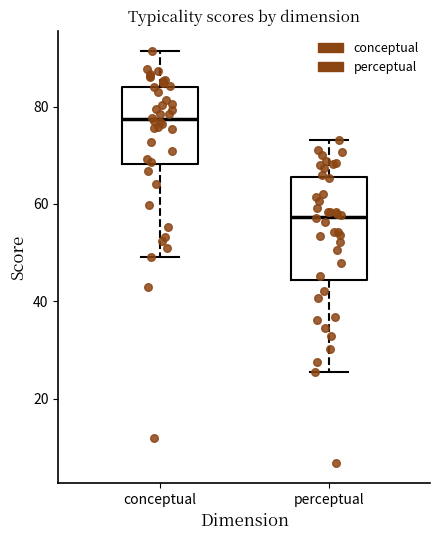

Reading left to right, transcribe this box plot: for each box, give where its median line is, the range the box spans, and where its two whiskers end, as read against the y-axis. The values are not printed on the chart, so give them approximately, as read against the axis.

conceptual: median 78, box 68 to 84, whiskers 50 to 92
perceptual: median 58, box 44 to 66, whiskers 26 to 74